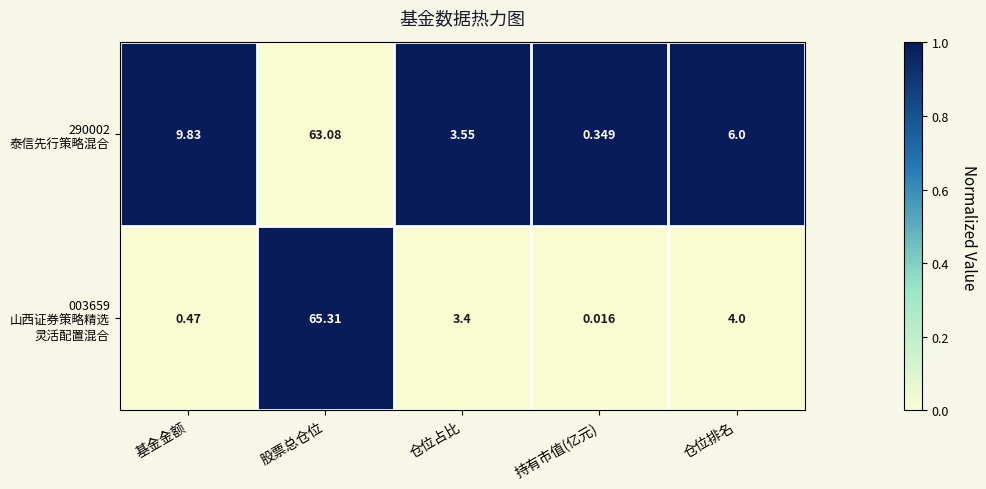

At which category is the sum across all series the highest?

股票总仓位